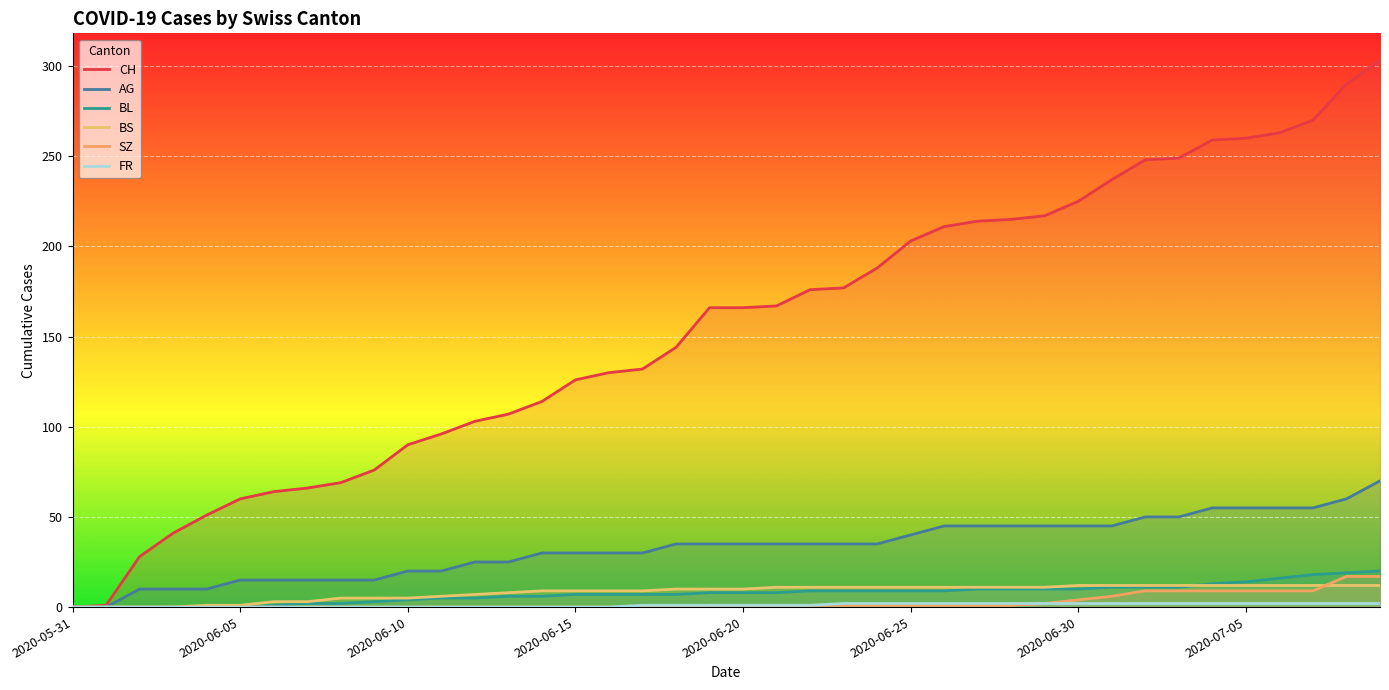

What is the sum of all FR values?

40